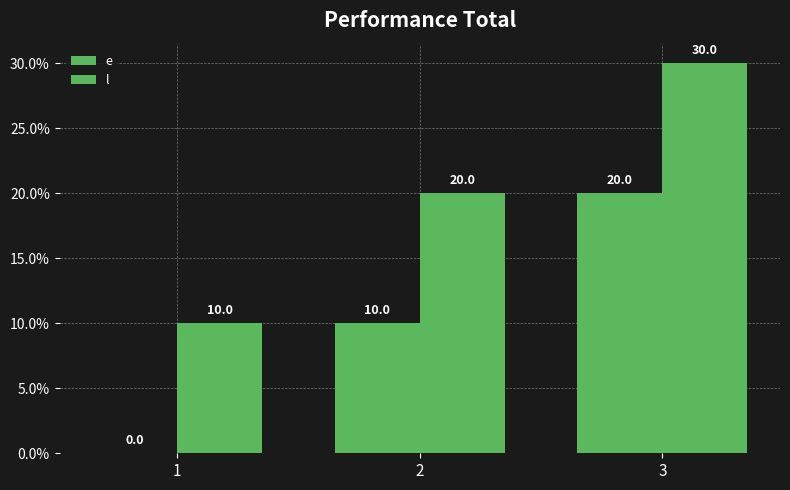

At how many categories does at least one series exceed 16?

2